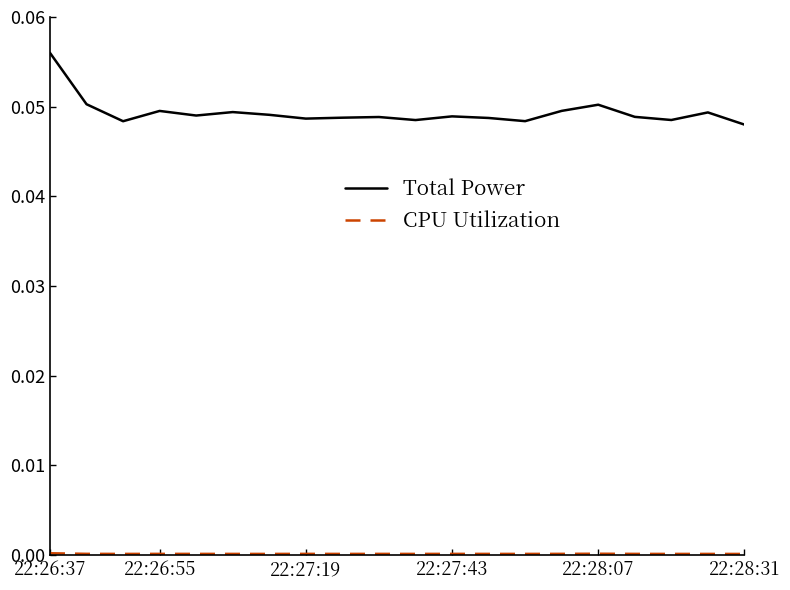

Which series has the largest total across all categories?

Total Power